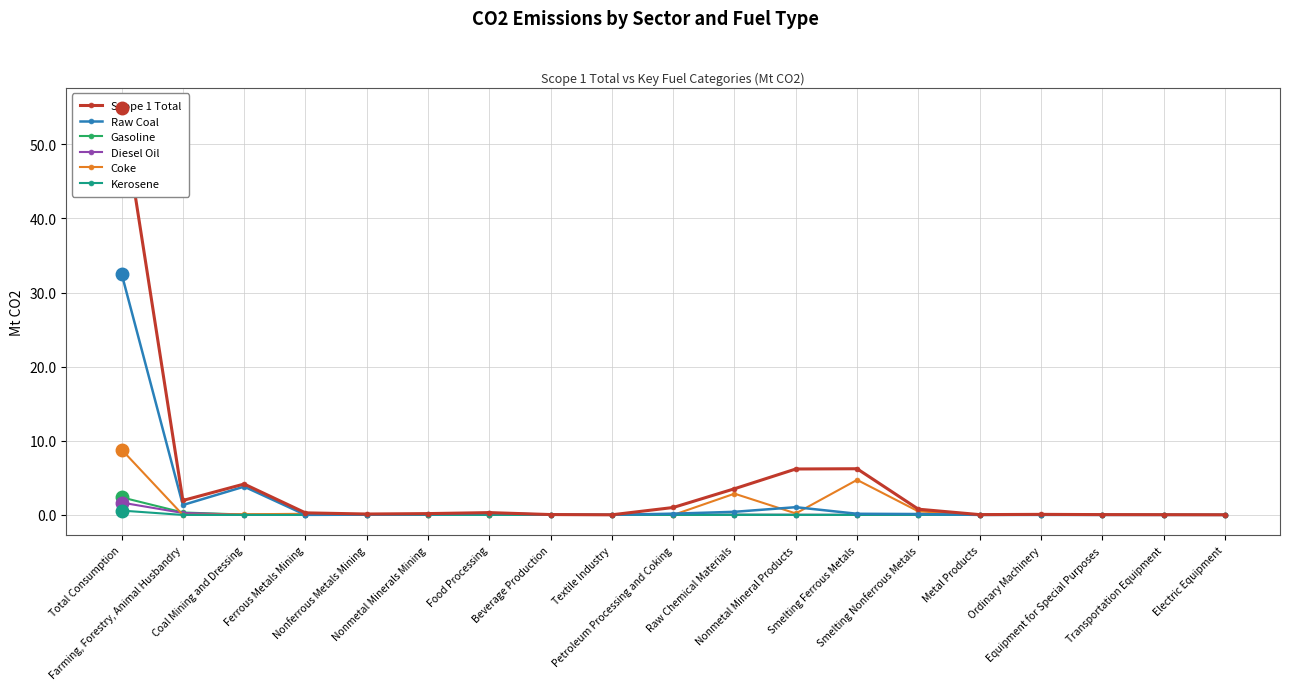

Between Ferrous Metals Mining and Nonferrous Metals Mining, which series saw the biggest shift?

Scope 1 Total